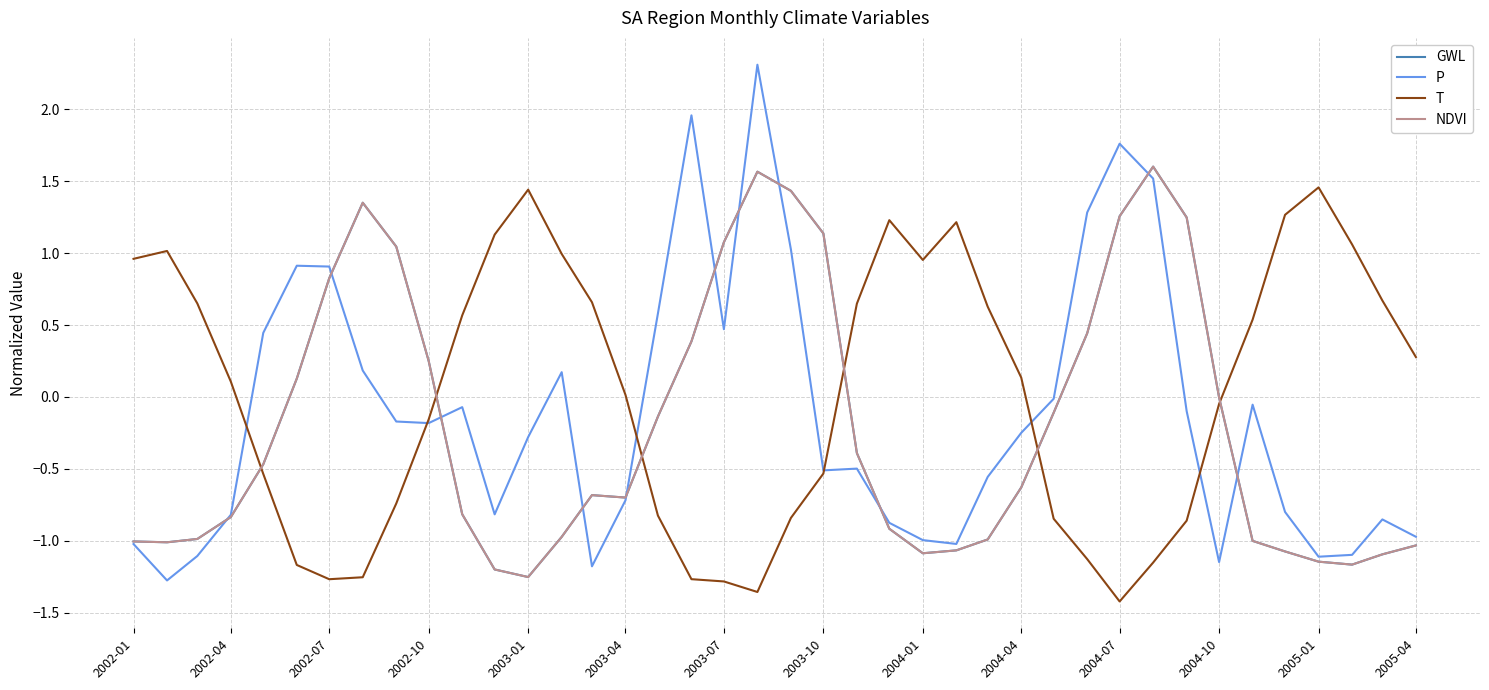

How many lines are shown in the chart?

4